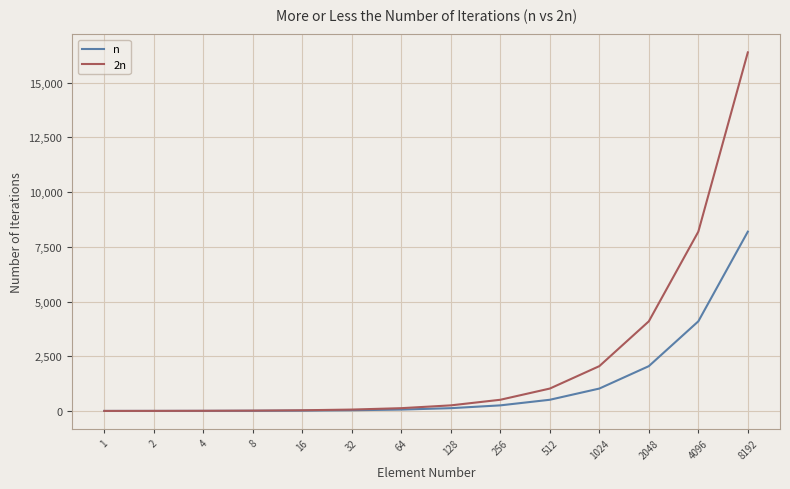

At how many categories does at least one series exceed 15861?

1